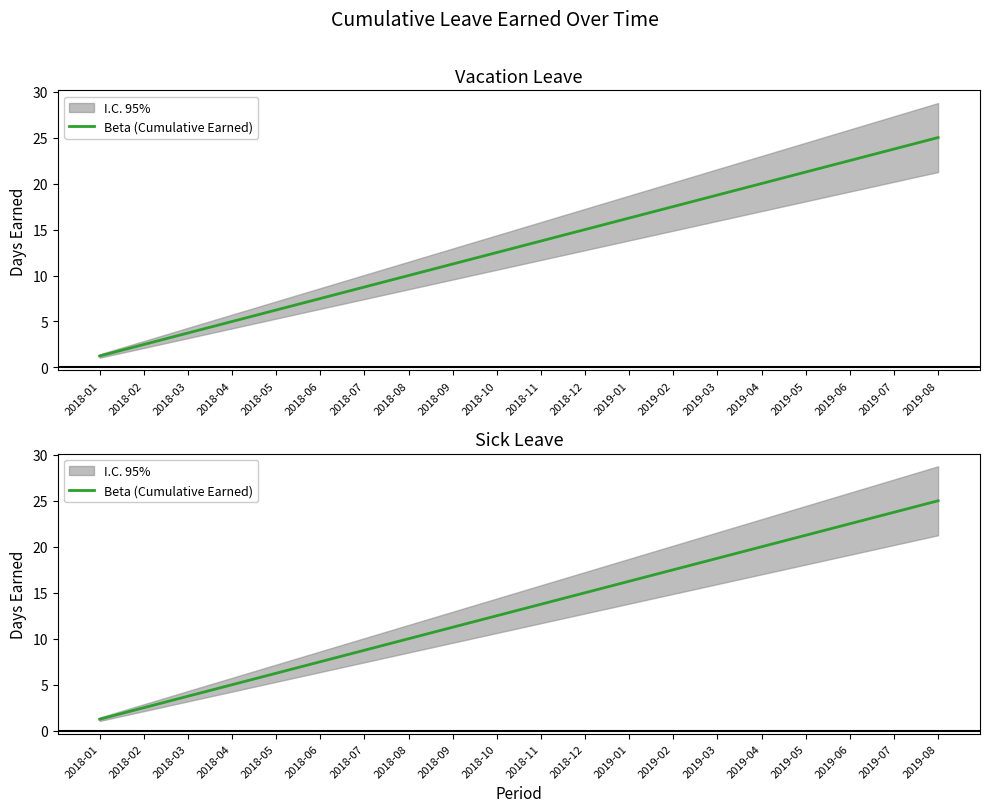

At which label does the data first exceed 13?

2018-11